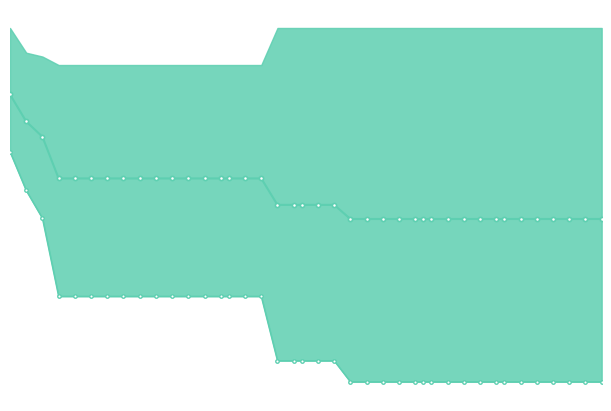

What is the value of the mean point at the 30th from the left?

2.0